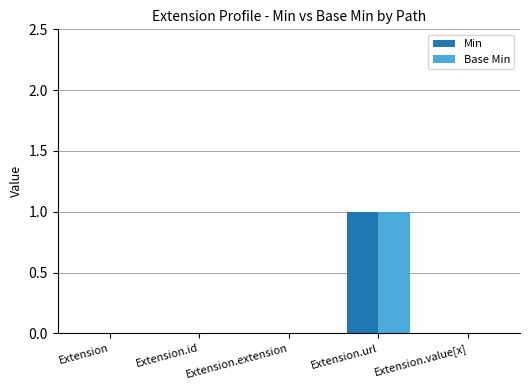

What is the sum of the Base Min values at Extension.extension and Extension.url?

1